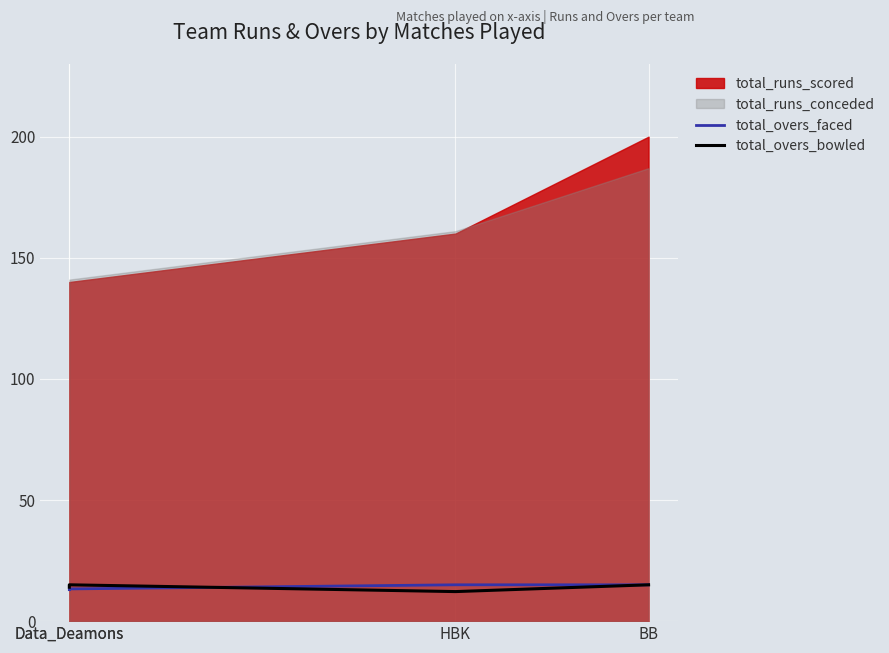

The value of total_overs_faced at BB is 15.0. True or false?

True